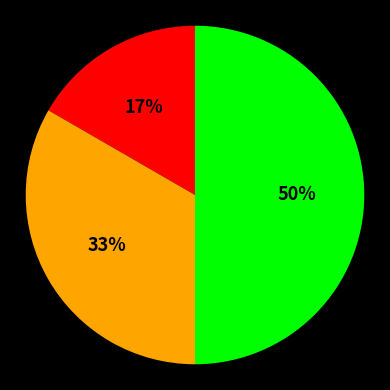

To the nearest percent, what is the difference between the largest and smallest slice percentages?

33%